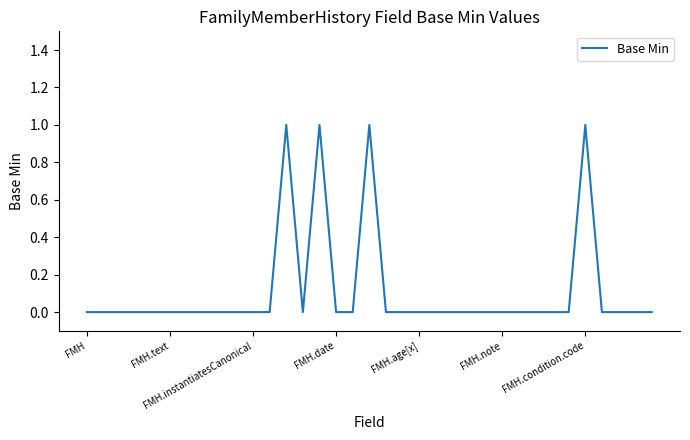

Where is the first local maximum?

12